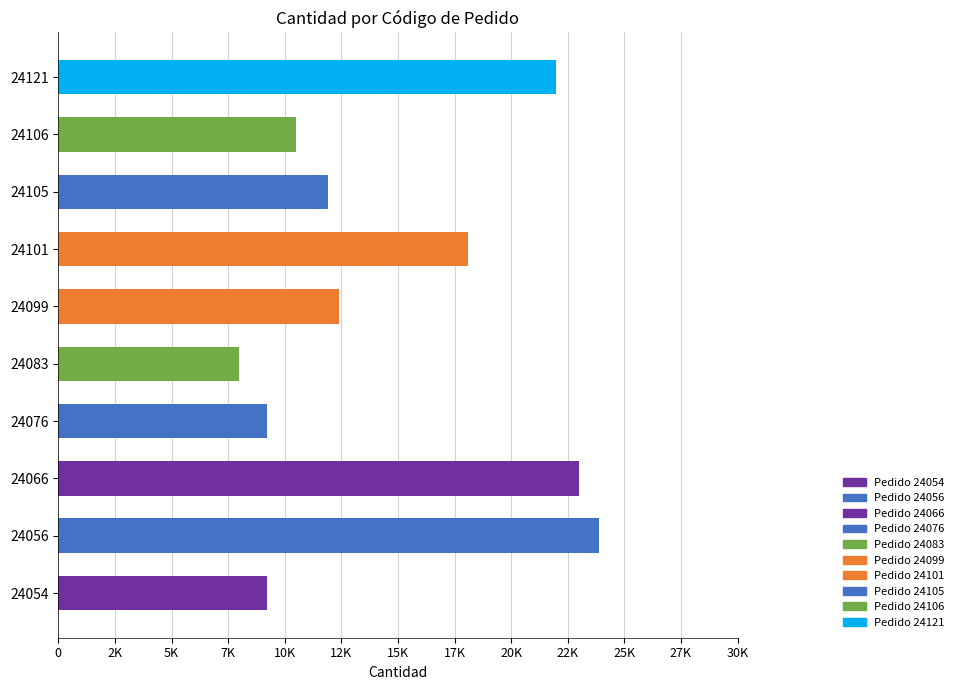

What is the difference between the maximum and minimum values?

16600